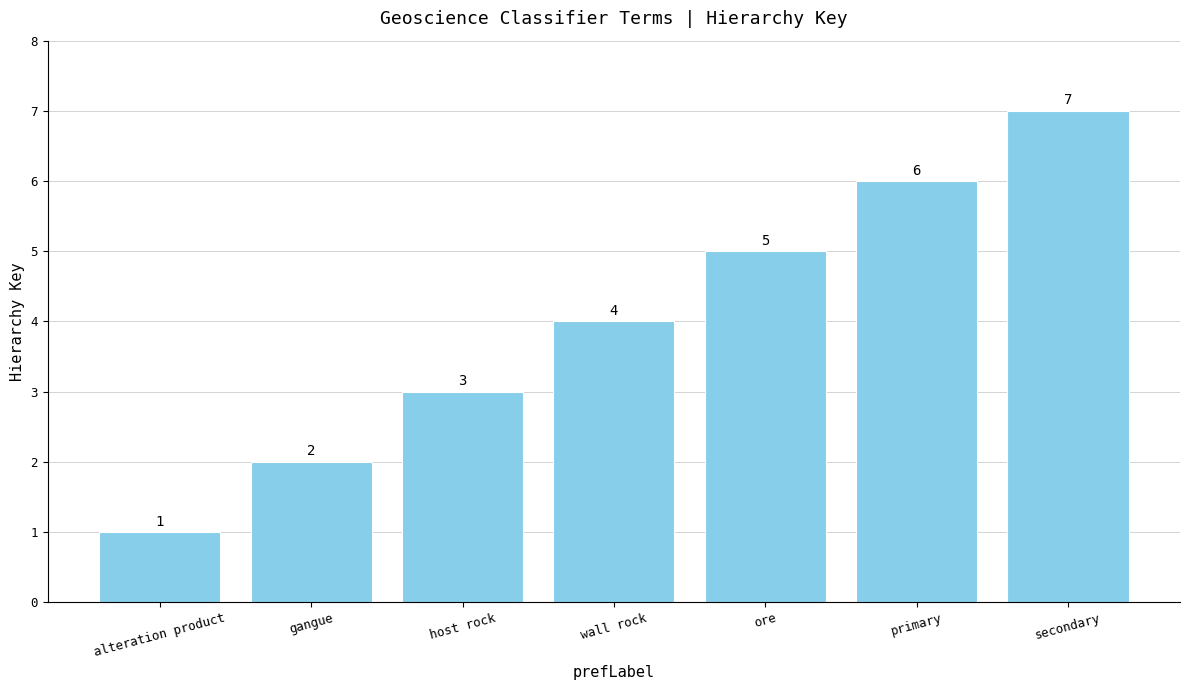

What is the ratio of the value at primary to the value at secondary?

0.9